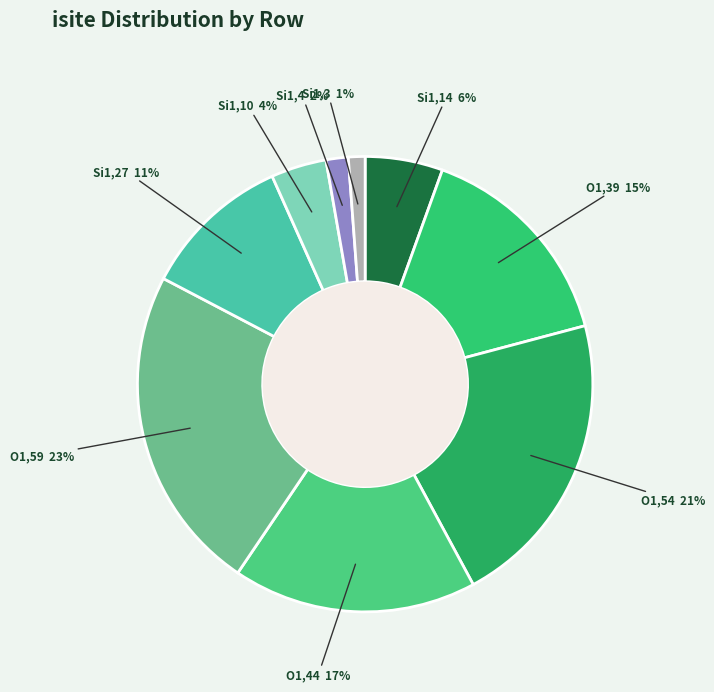

Is there any slice that represents more than half of the pie?

No